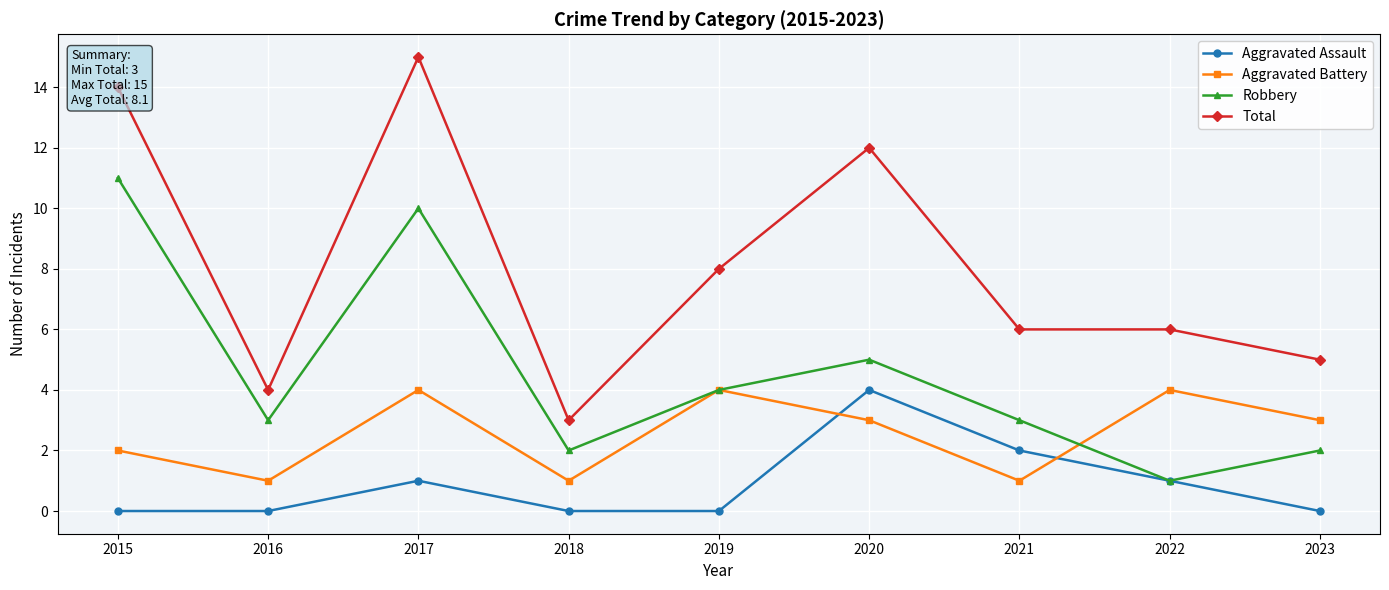

At 2017, list the series in order from largest to smallest.

Total, Robbery, Aggravated Battery, Aggravated Assault